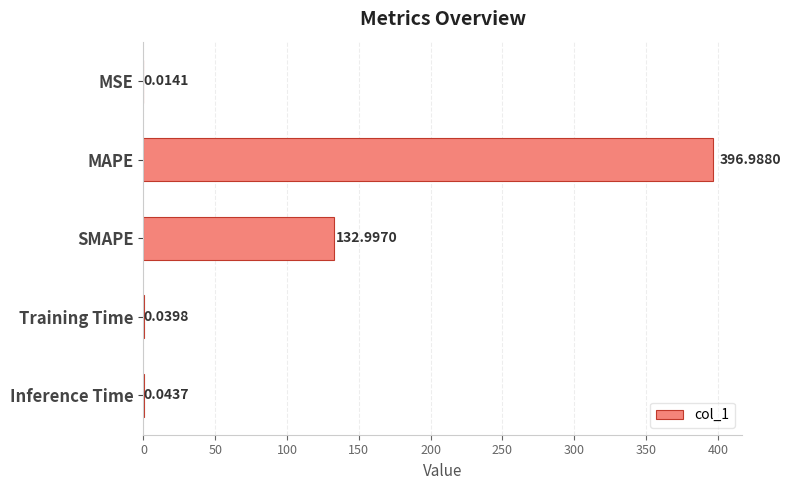

Between Inference Time and MAPE, which is larger?

MAPE